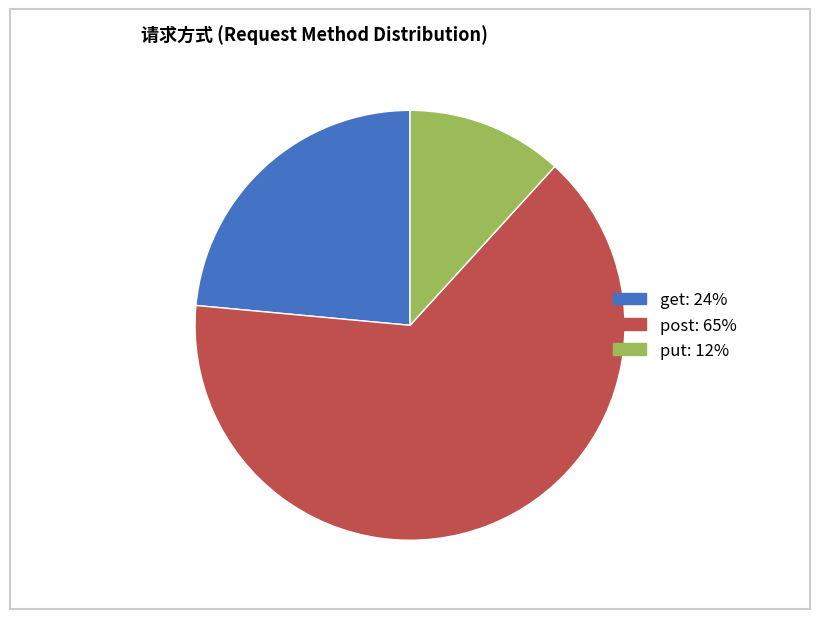

Is there a majority slice in this chart?

Yes